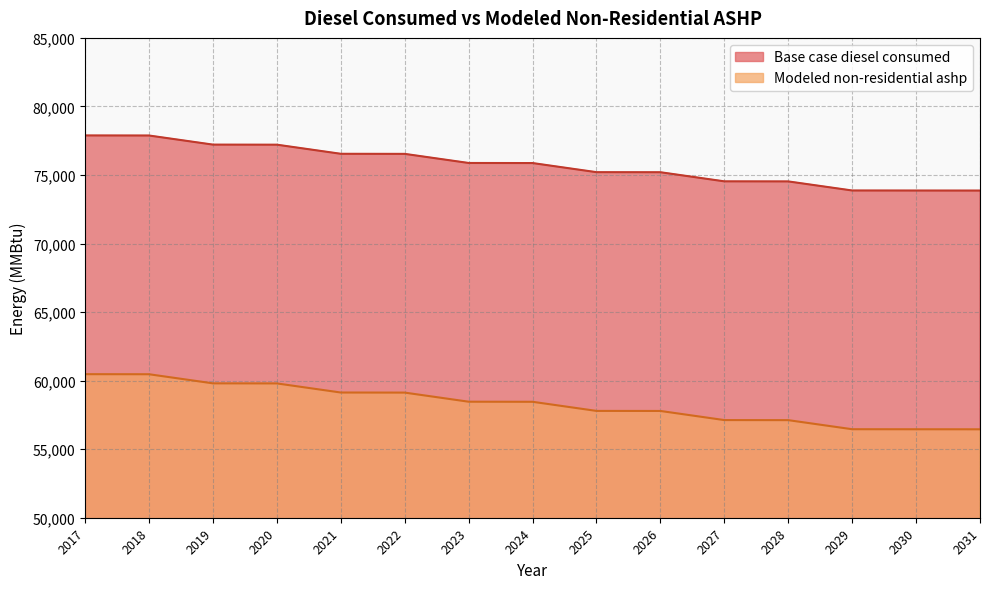

List the labels in order of Modeled non-residential ashp value, smallest first.

2031, 2030, 2029, 2028, 2027, 2026, 2025, 2024, 2023, 2022, 2021, 2020, 2019, 2018, 2017